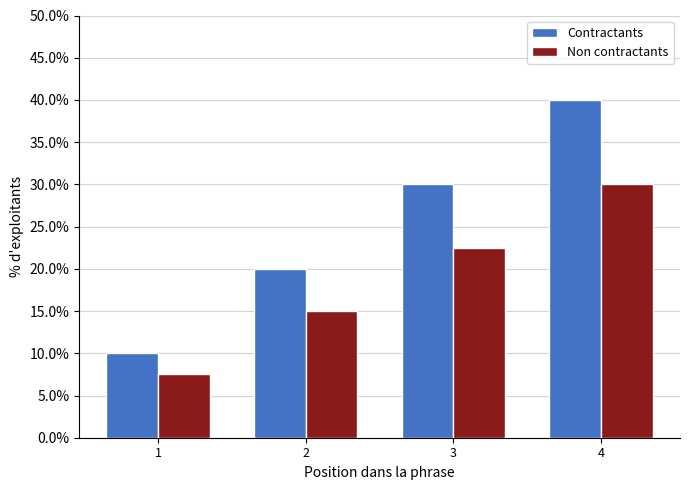

What are all the series names shown in the legend?

Contractants, Non contractants